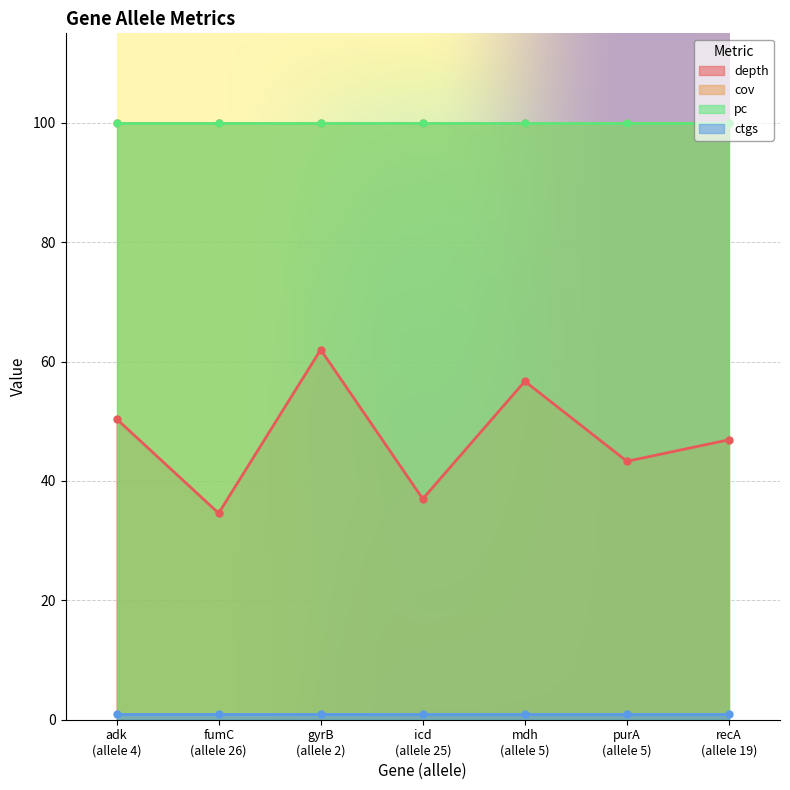

Where does the depth series first go above 46?

adk
(allele 4)